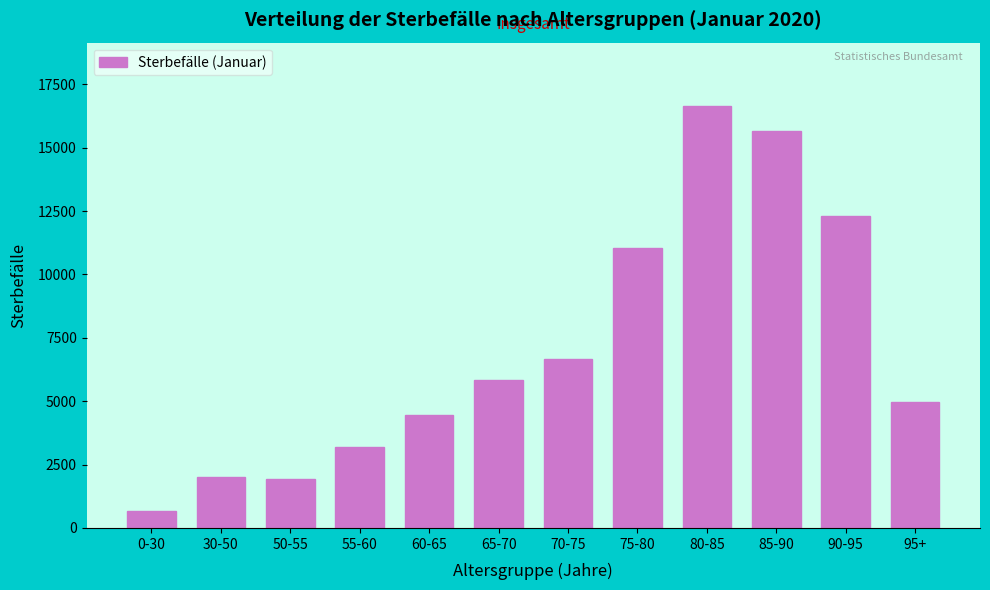

Is it true that the value at 55-60 is 1174?

False